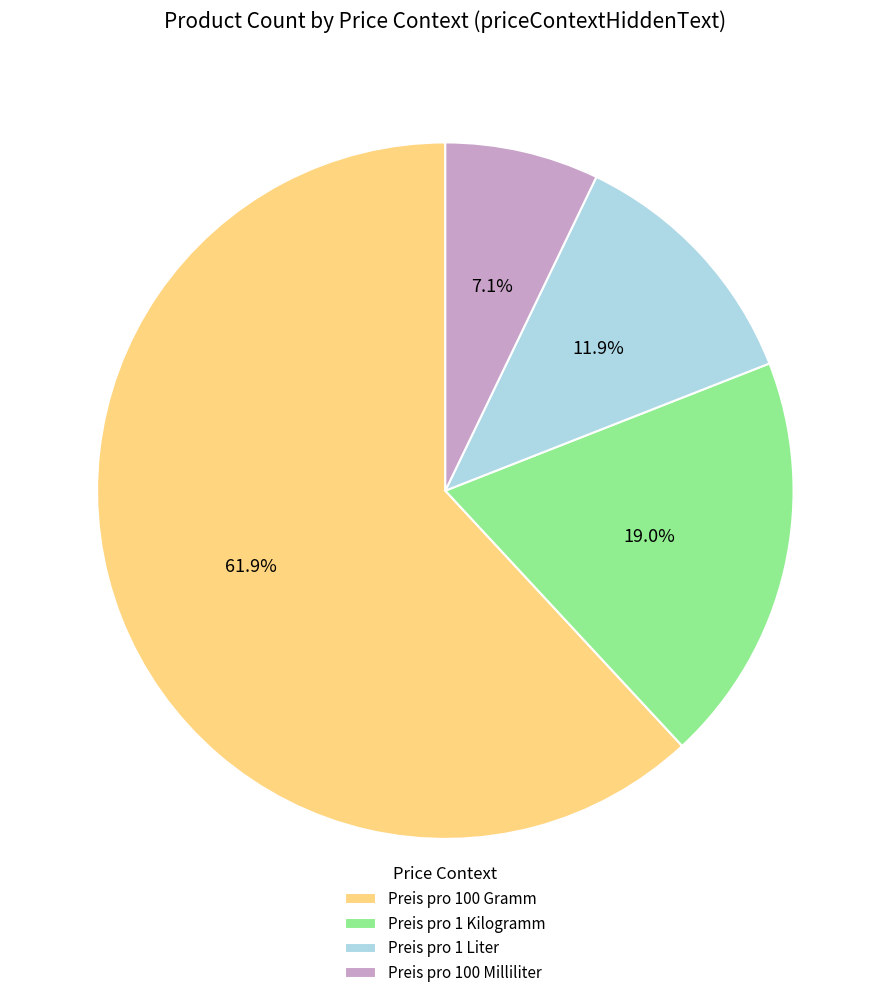

Which slice is the largest?

Preis pro 100 Gramm